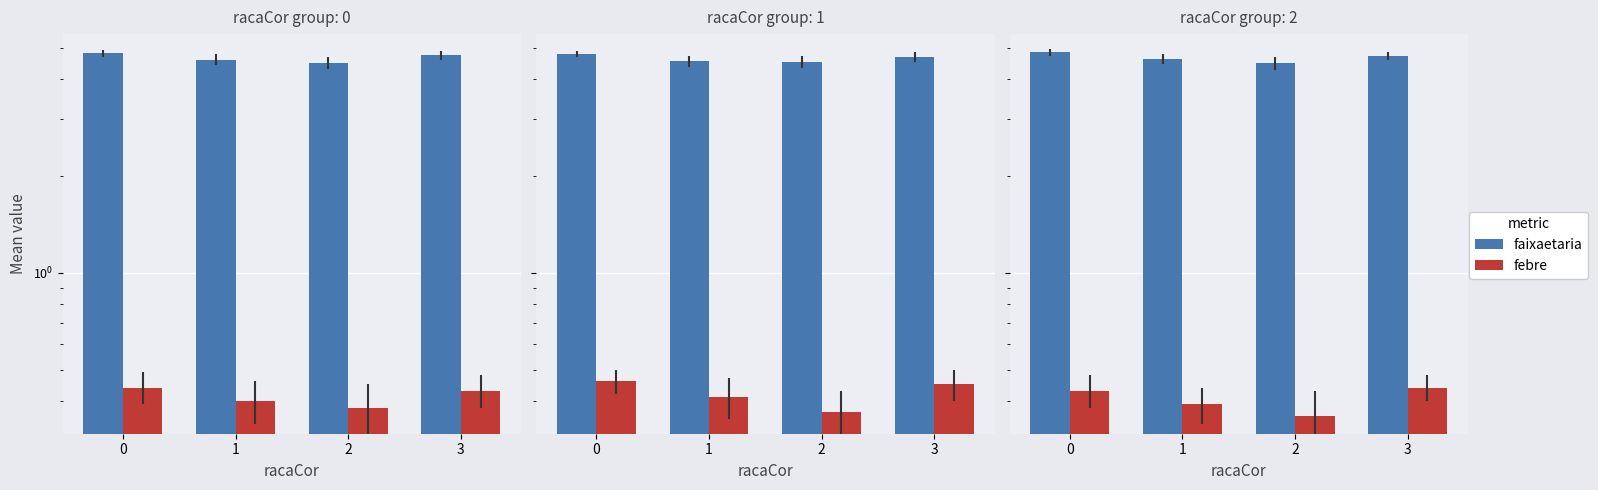

At 1, list the series in order from smallest to largest.

febre, faixaetaria